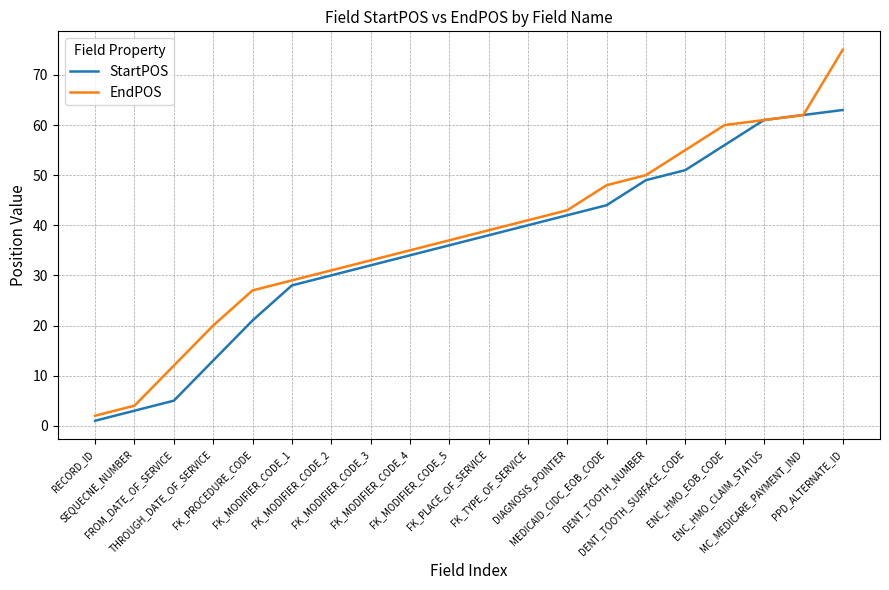

At which label does StartPOS reach its minimum?

RECORD_ID